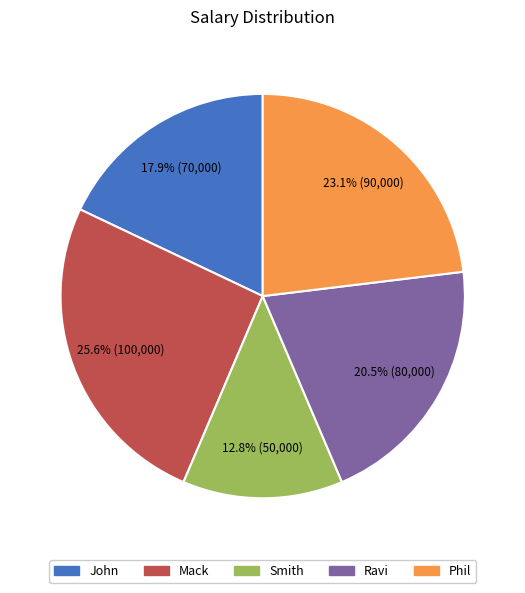

Is it true that Smith is 13% of the pie?

True